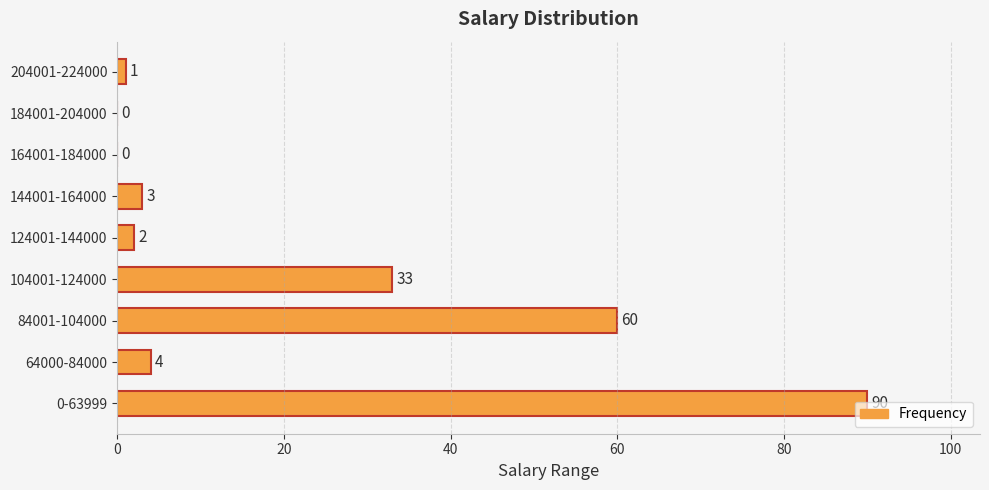

Which label corresponds to the largest value in the chart?

0-63999